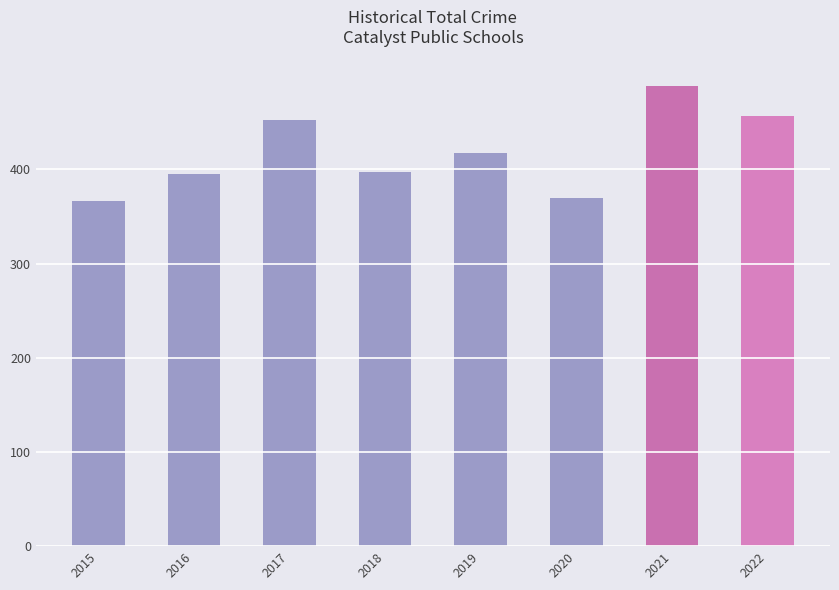

What is the sum of all values?

3345